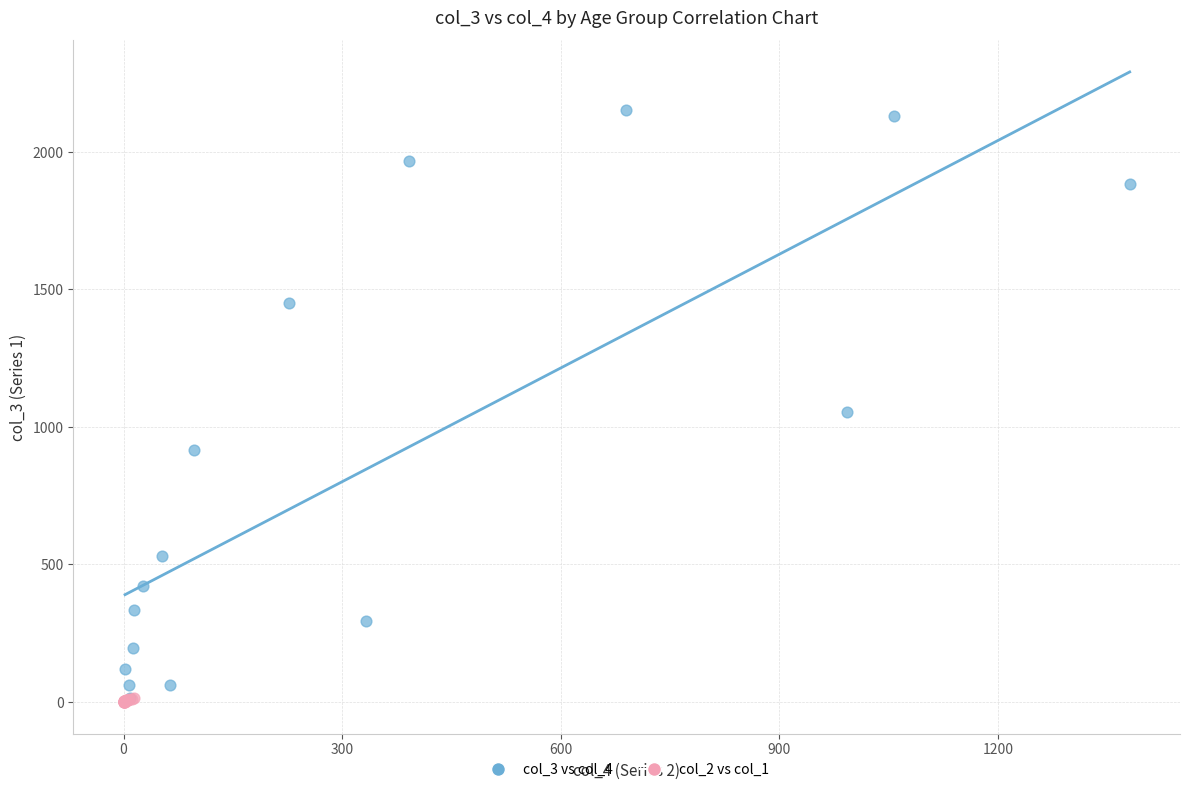

Which series has the widest spread of Y values?

col_3 vs col_4